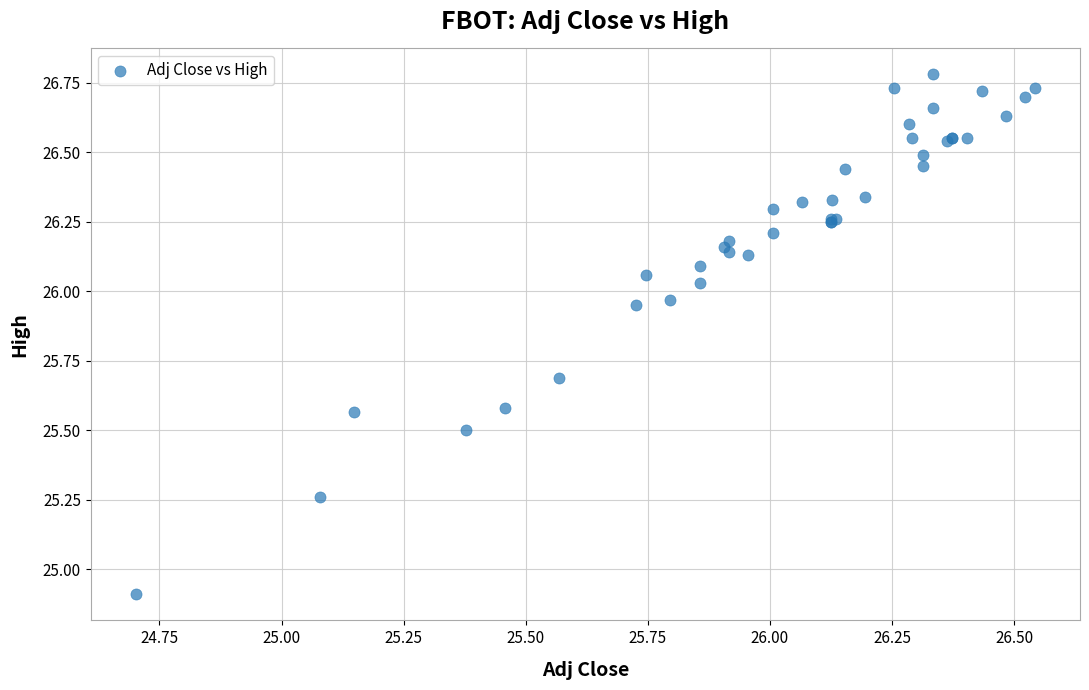

What Y value in the scatter plot is closest to 25?

24.9